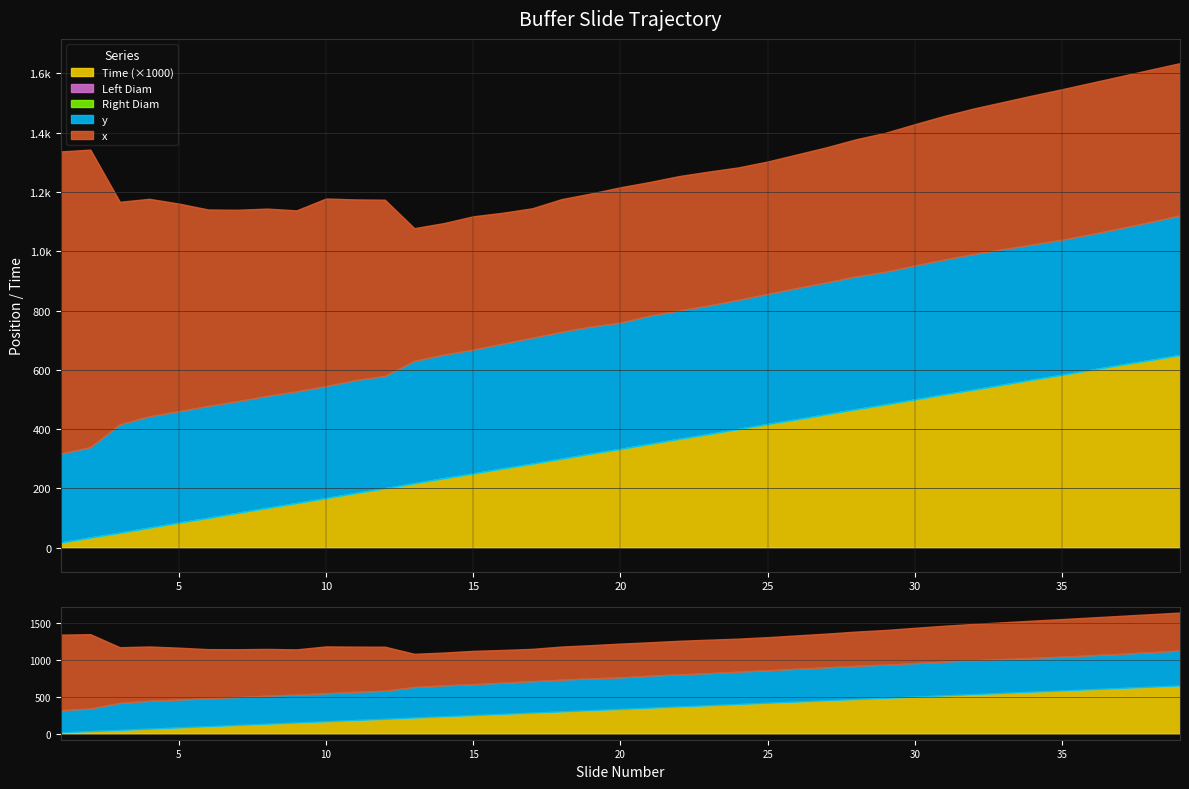

True or false: Time has a value of 0.6 at 34.

True